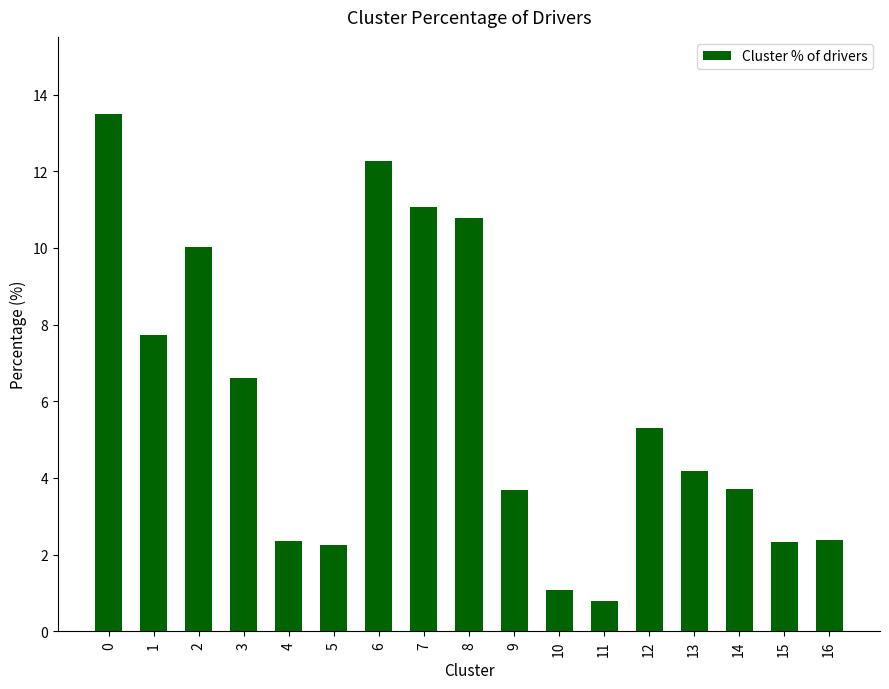

The chart shows a value of 13.7 at 2. True or false?

False